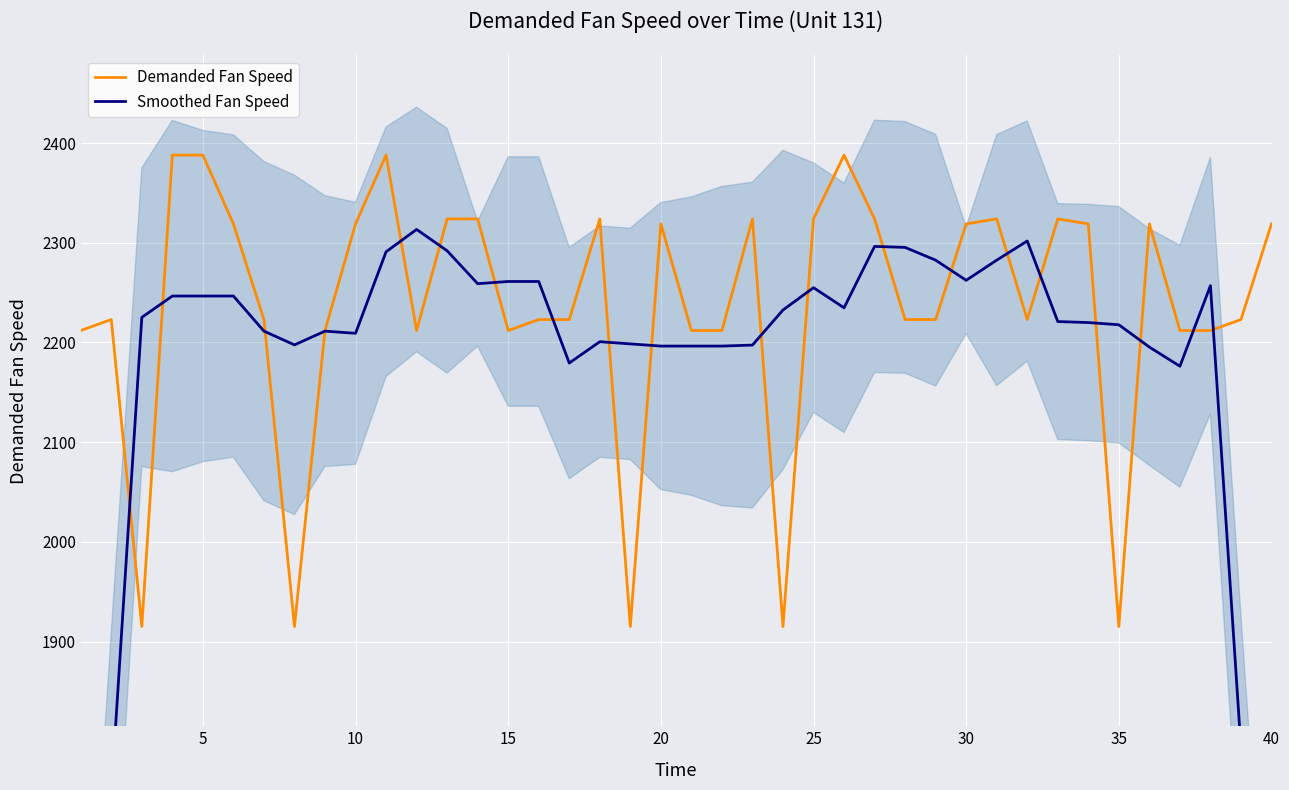

The value of Demanded Fan Speed at 25 is 2324. True or false?

True